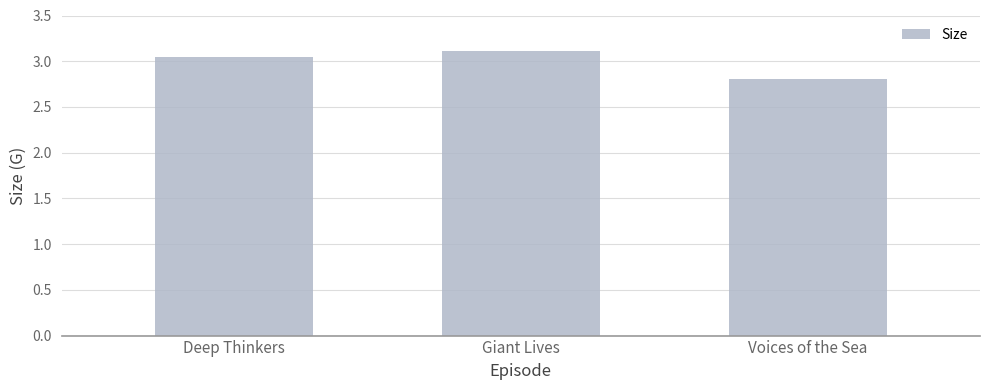

What is the difference between the maximum and second lowest values?

0.1